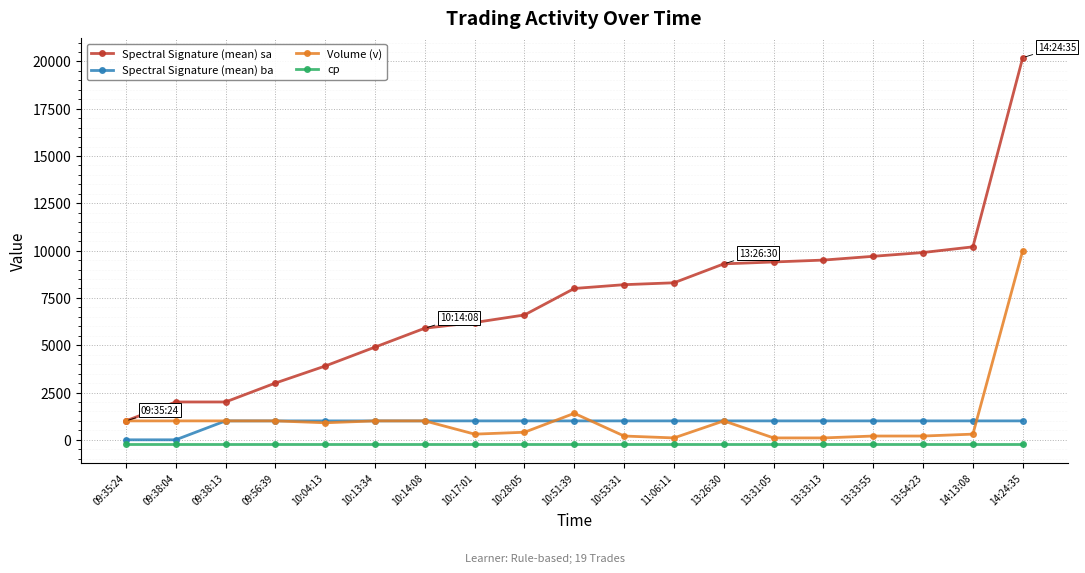

What value does the Spectral Signature (mean) sa series have at 10:13:34?

4900